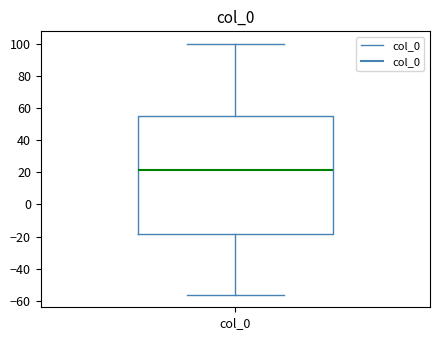

Transcribe this box plot: give where the median line is, the range the box spans, and where the two whiskers end, as read against the y-axis. The values are not printed on the chart, so give them approximately, as read against the axis.

median 22, box -18 to 56, whiskers -56 to 100